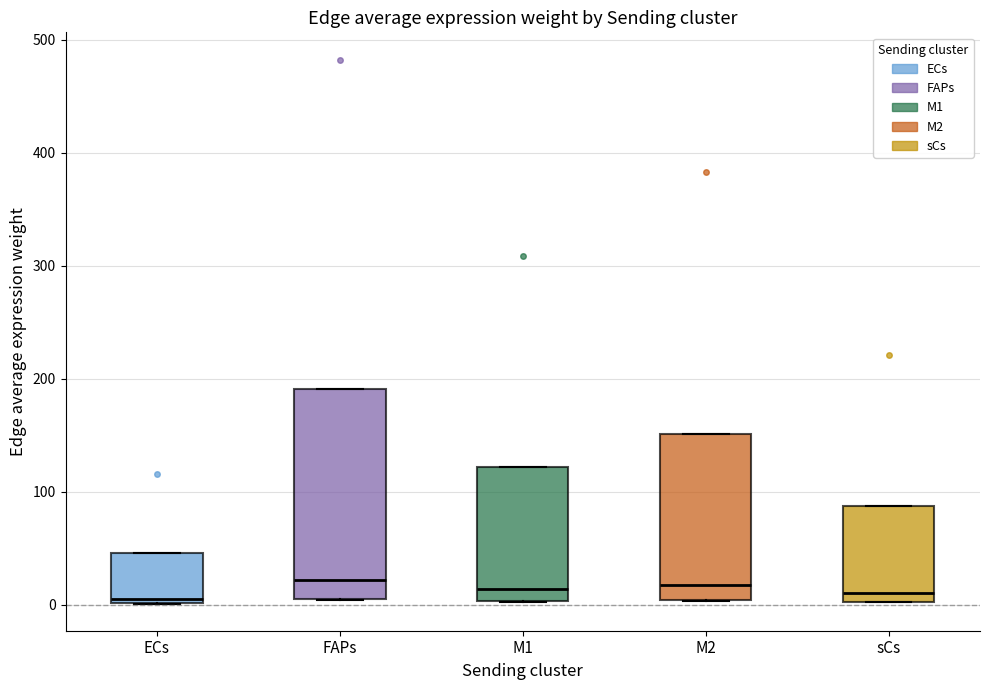

Reading left to right, read every box against the y-axis: the position of its median line, the range the box covers, and the ends of its whiskers. The values are not printed on the chart, so give them approximately, as read against the axis.

ECs: median 10, box 0 to 50, whiskers 0 to 50
FAPs: median 20, box 10 to 190, whiskers 0 to 190
M1: median 10, box 0 to 120, whiskers 0 to 120
M2: median 20, box 0 to 150, whiskers 0 to 150
sCs: median 10, box 0 to 90, whiskers 0 to 90